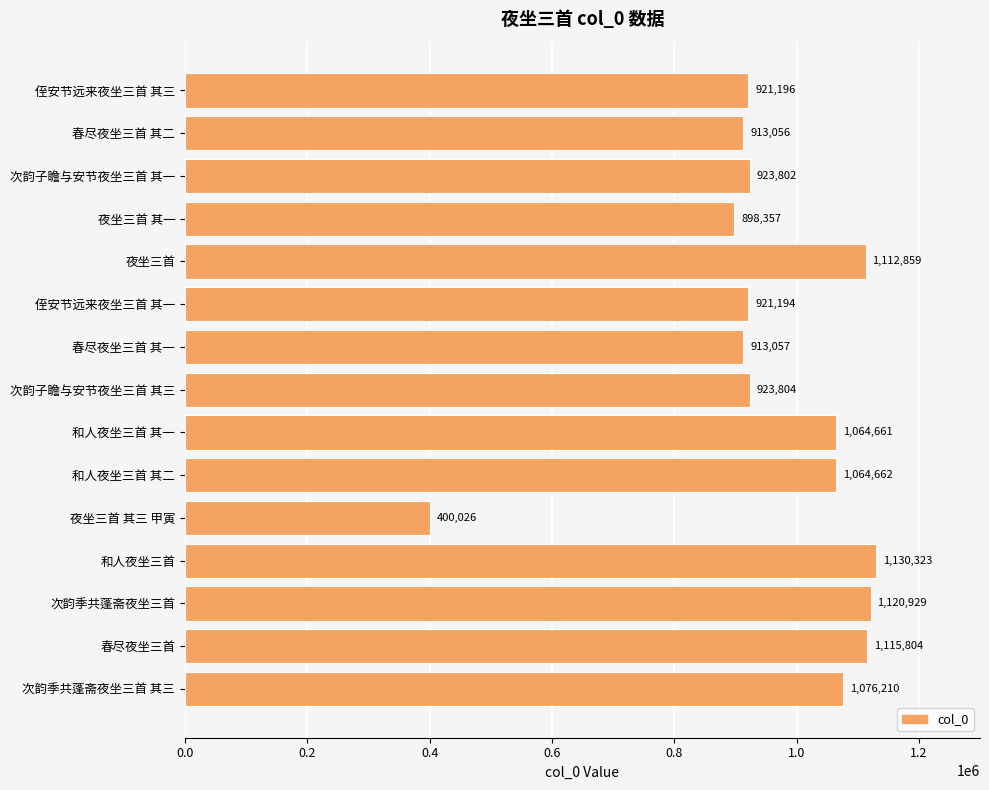

At which label is the value closest to 765174?

夜坐三首 其一